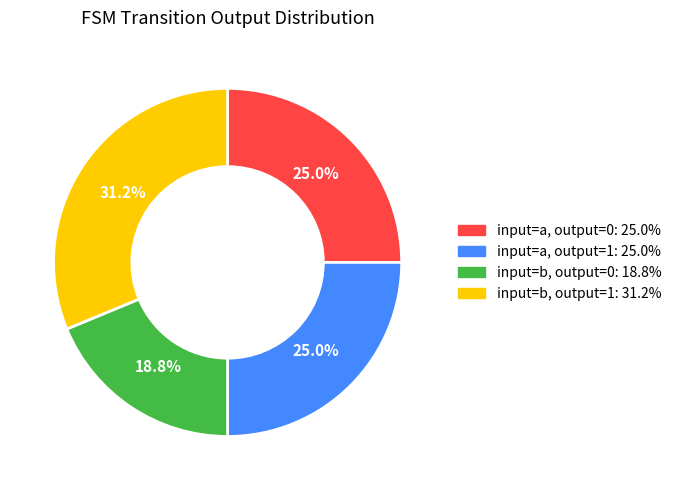

Does any single category account for the majority?

No